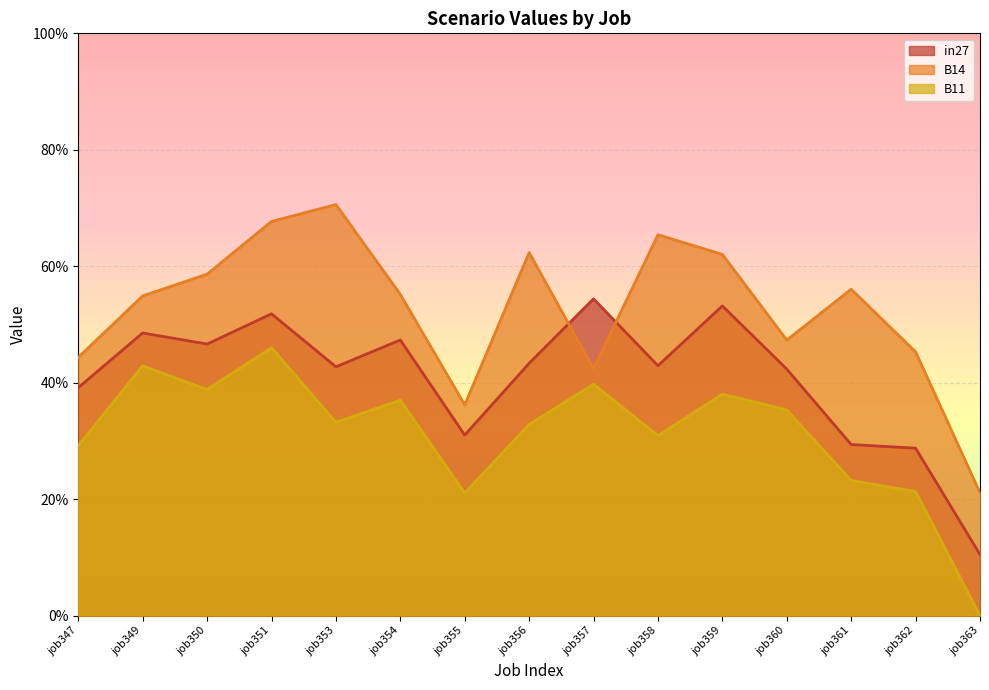

Does the chart display data point markers on the line(s)?

No